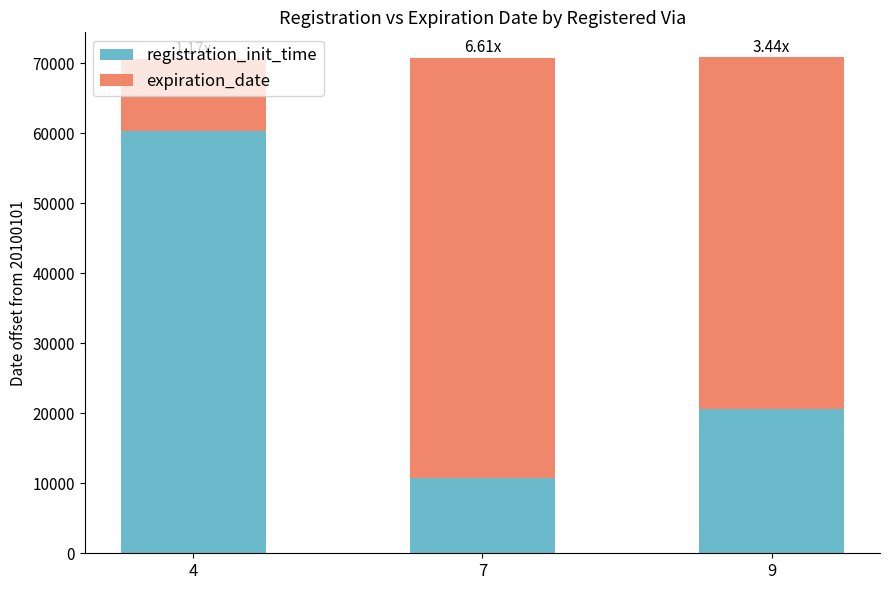

Are the bars grouped side by side (vs. stacked)?

No